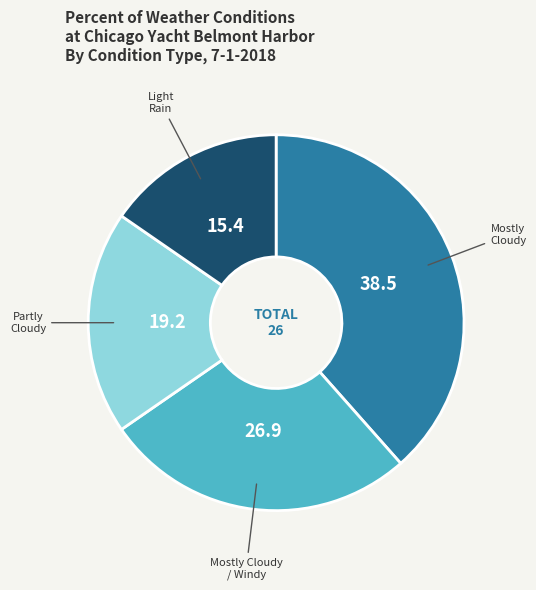

Does any single category account for the majority?

No